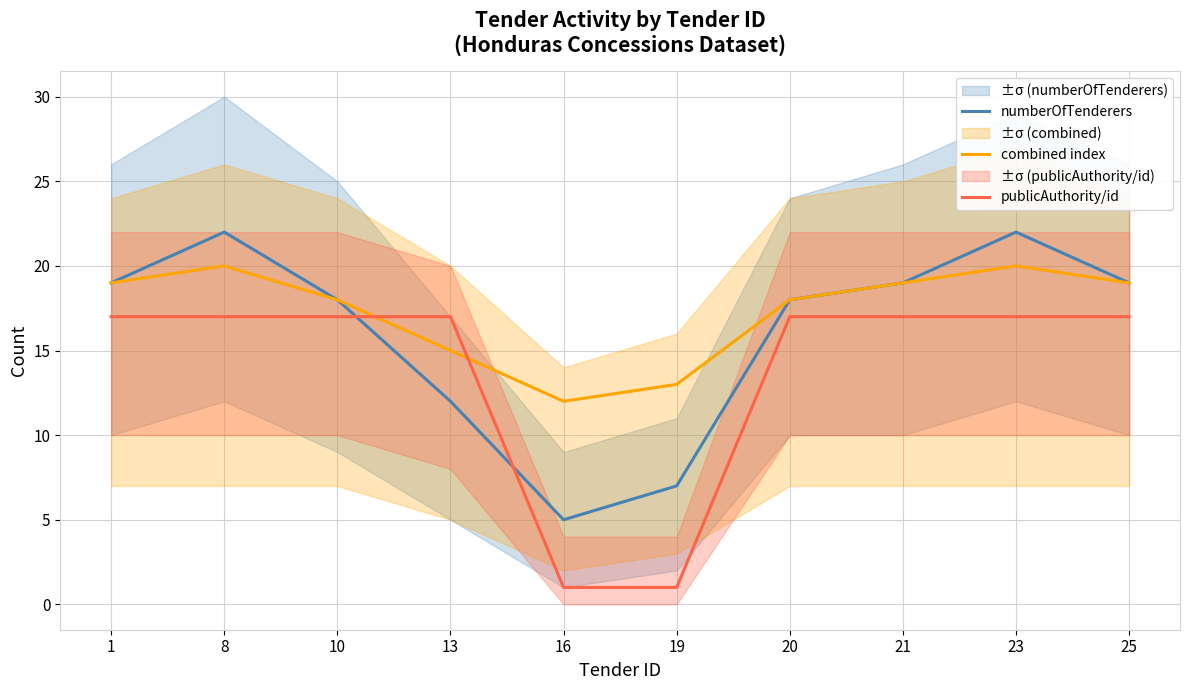

True or false: combined index has a value of 18 at 10.

True